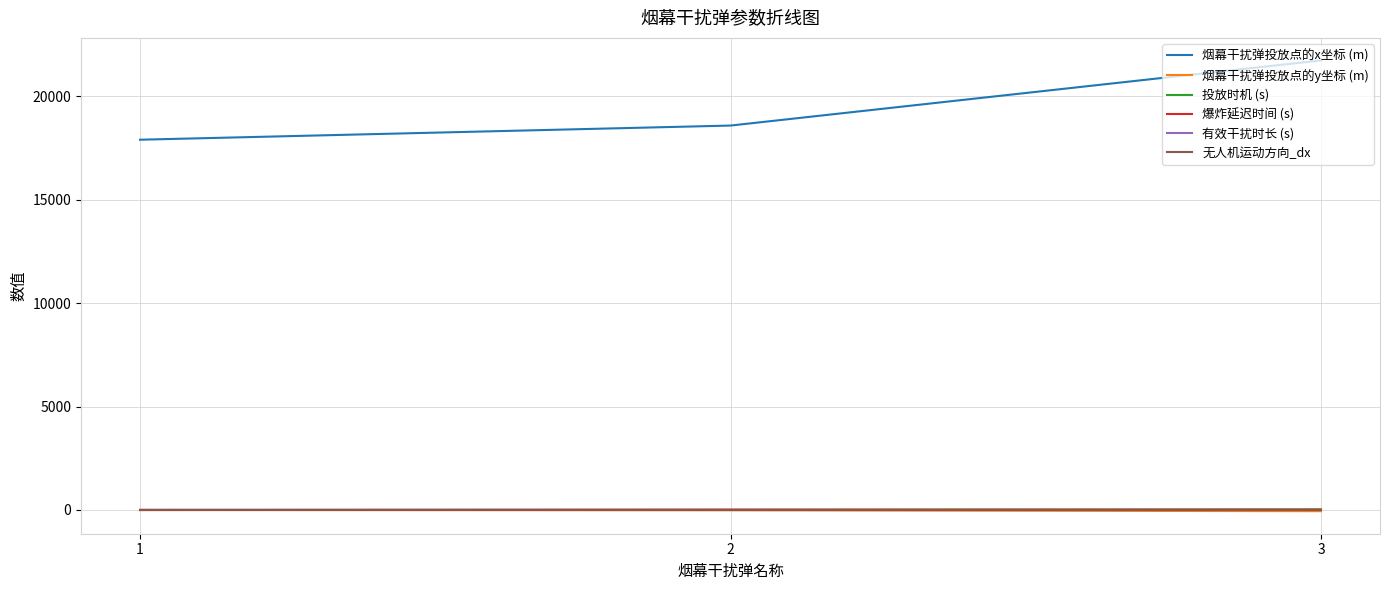

What are all the series names shown in the legend?

烟幕干扰弹投放点的x坐标 (m), 烟幕干扰弹投放点的y坐标 (m), 投放时机 (s), 爆炸延迟时间 (s), 有效干扰时长 (s), 无人机运动方向_dx